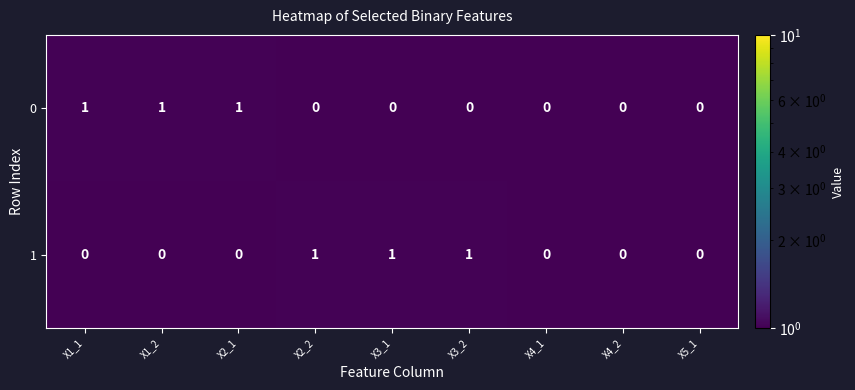

The 1 series shows 1 at X2_2. True or false?

True